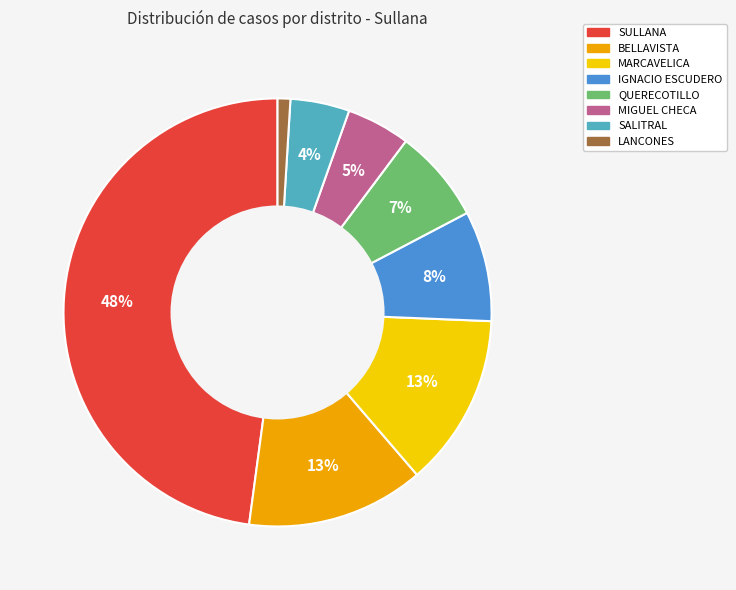

Which slice is the largest?

SULLANA